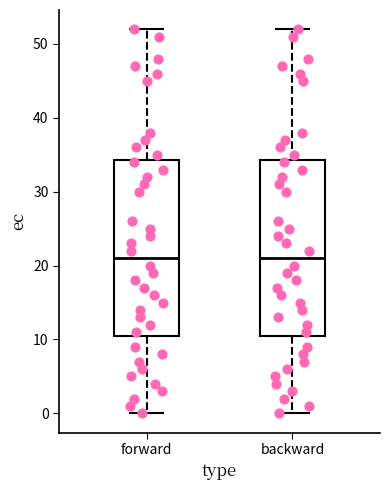

Reading left to right, transcribe this box plot: for each box, give where its median line is, the range the box spans, and where its two whiskers end, as read against the y-axis. The values are not printed on the chart, so give them approximately, as read against the axis.

forward: median 21, box 11 to 34, whiskers 0 to 52
backward: median 21, box 11 to 34, whiskers 0 to 52